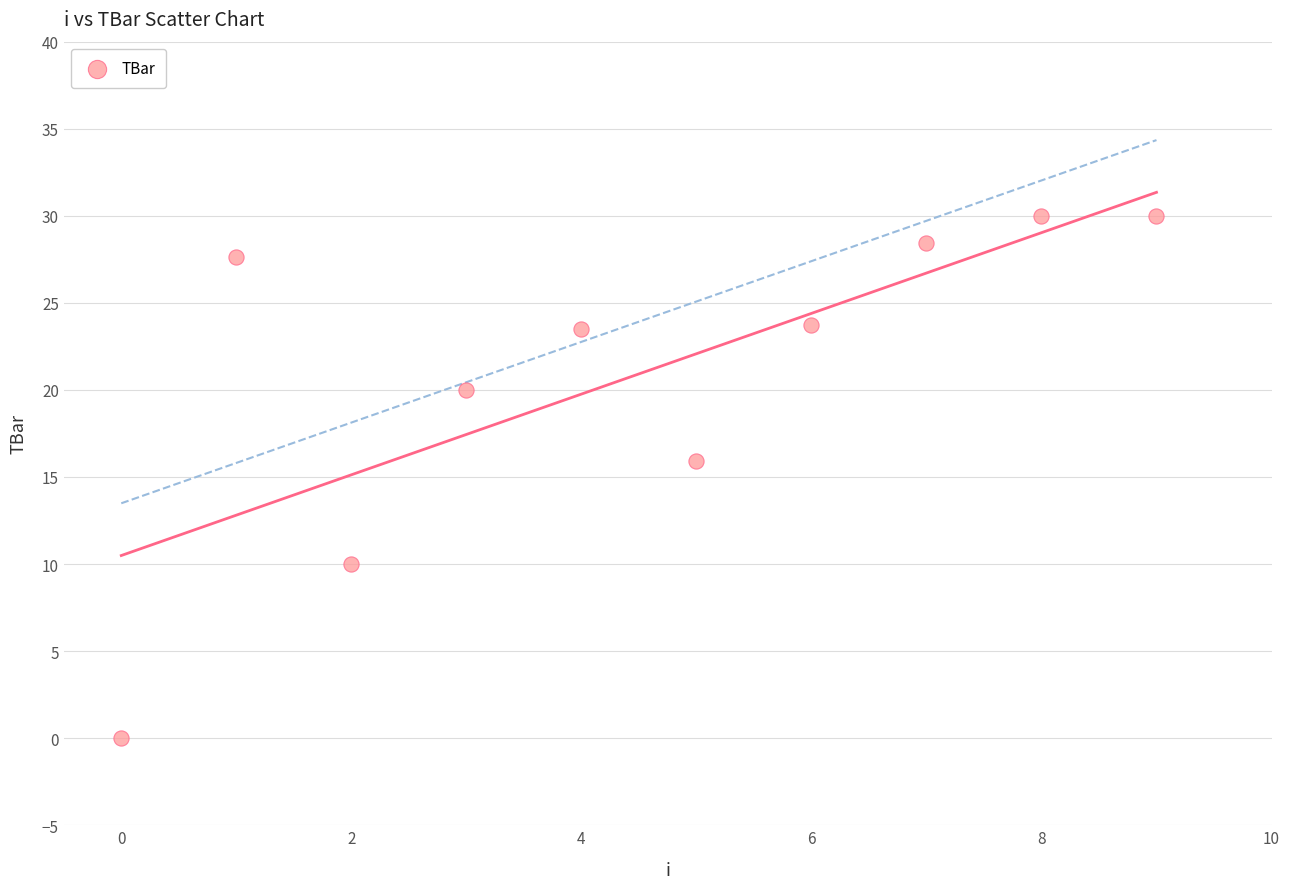

What is the average Y value?

20.9